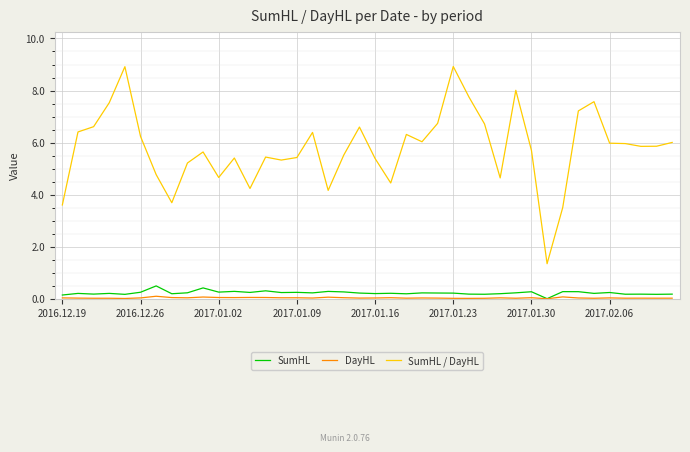

In SumHL / DayHL, how many points are higher than both neighbors (excluding endpoints)?

10